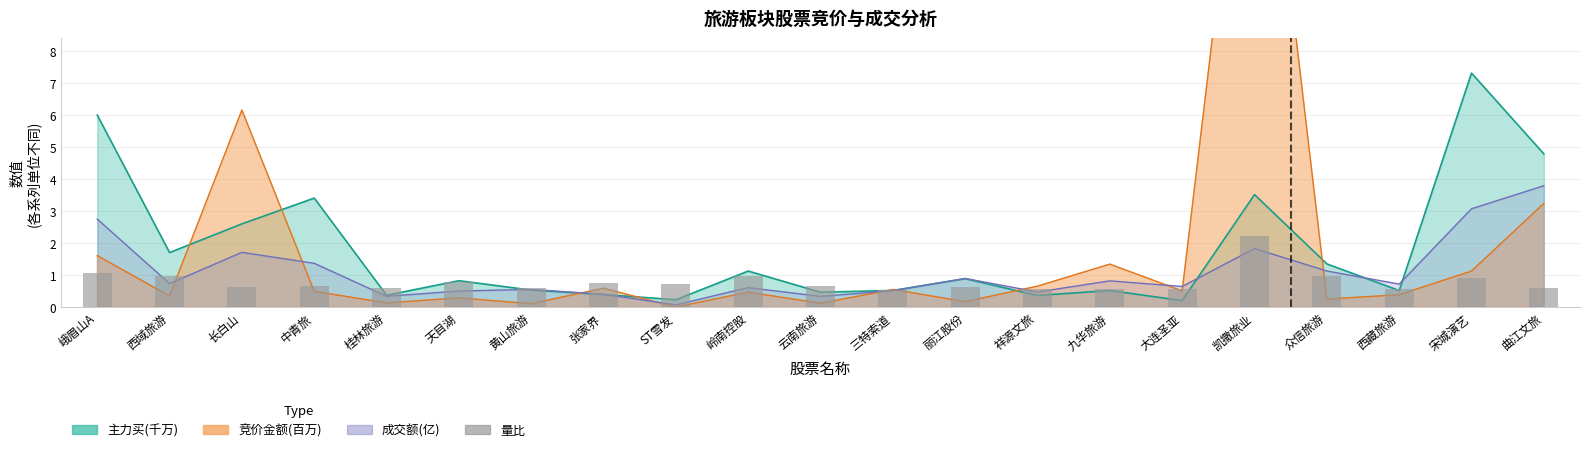

How many bars are there in total?

21